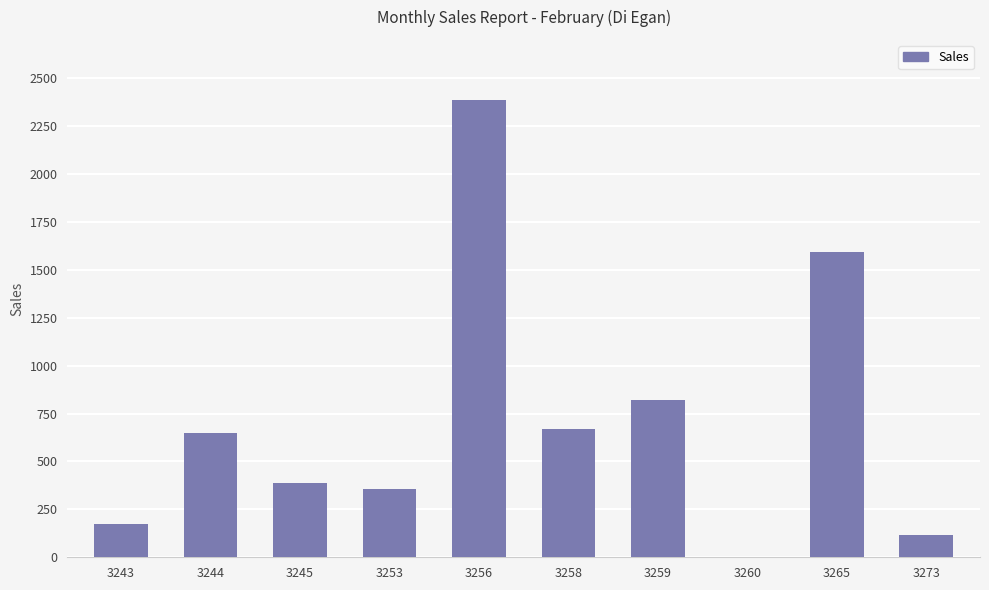

Are the bars grouped side by side (vs. stacked)?

No